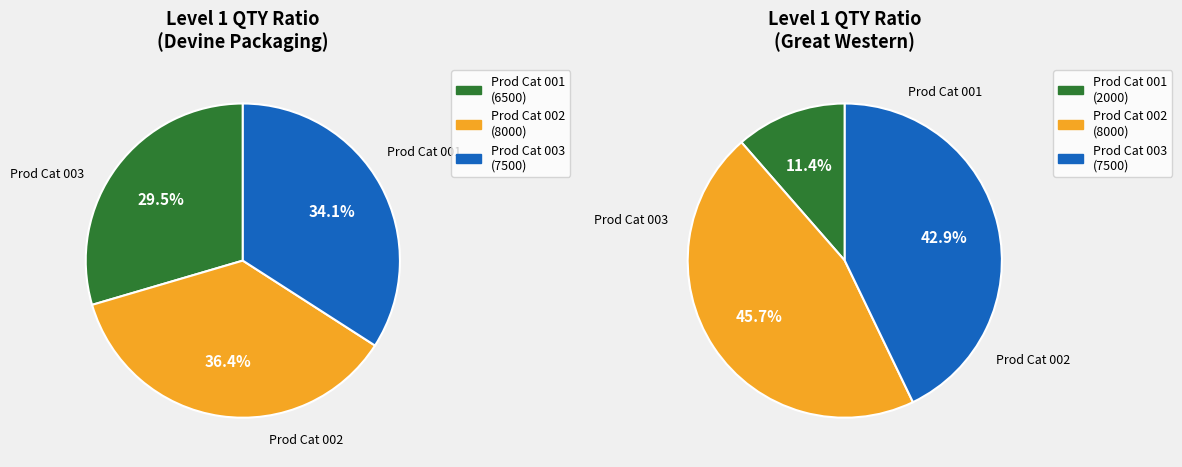

How many segments does this pie chart have?

6